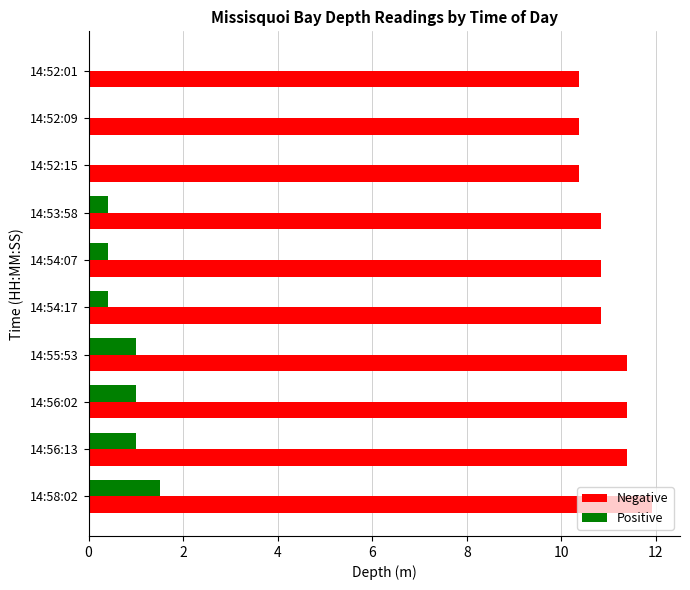

The value of Positive at 14:58:02 is 1.5. True or false?

True